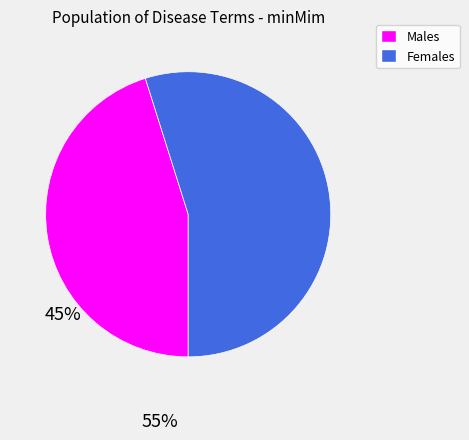

Which category has the smallest portion of the pie?

Males